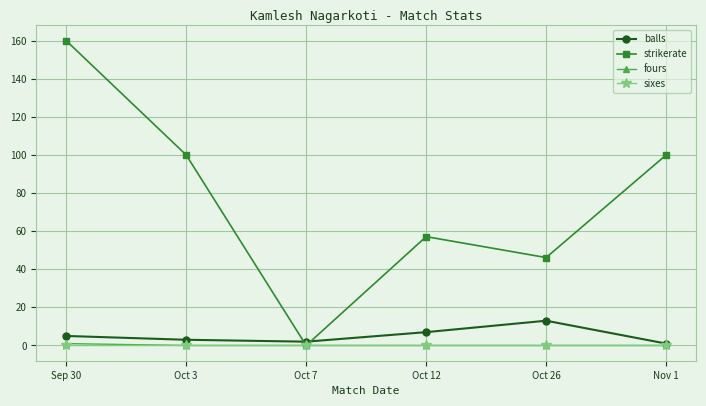

What is the label of the 6th point from the left?

Nov 1